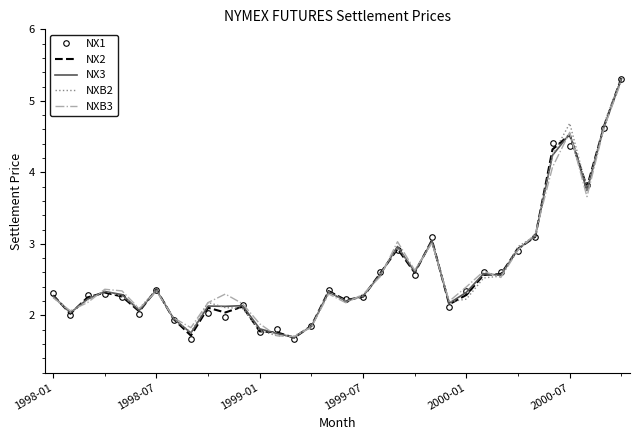

What is the greatest value displayed?

5.3